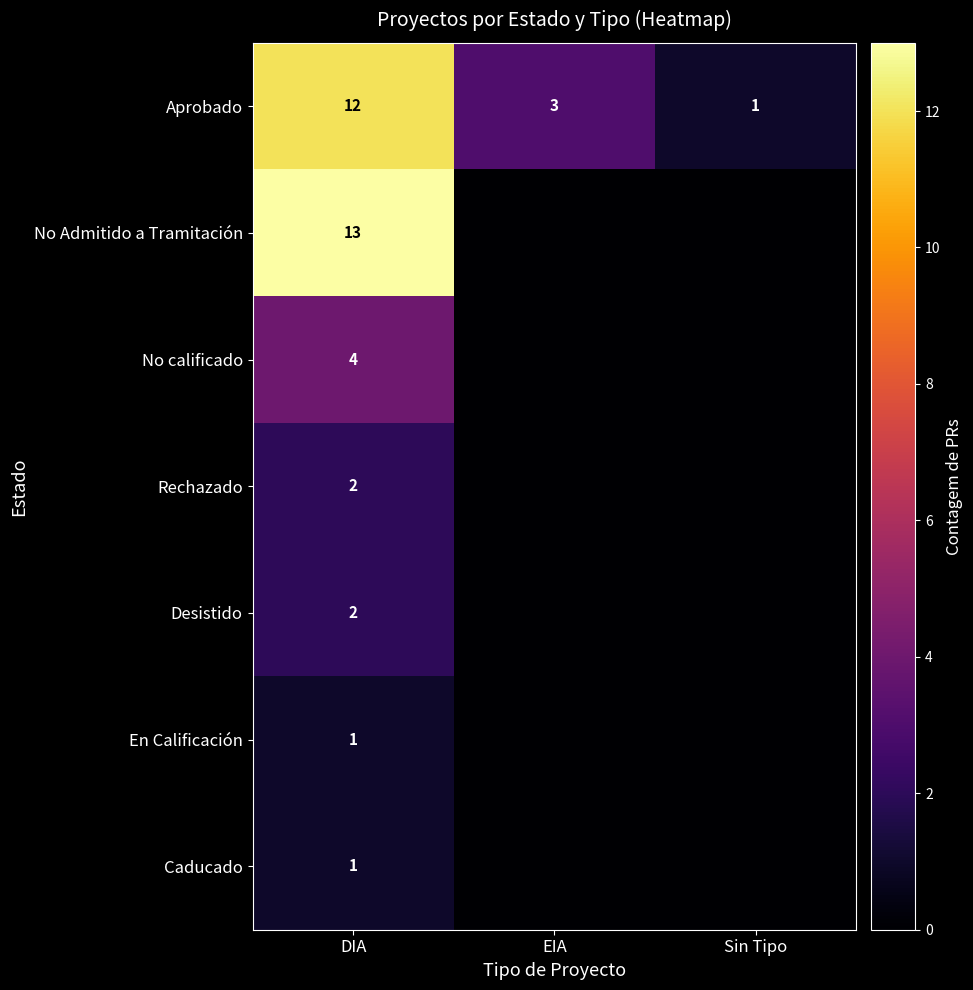

List the labels in order of Aprobado value, largest first.

DIA, EIA, Sin Tipo